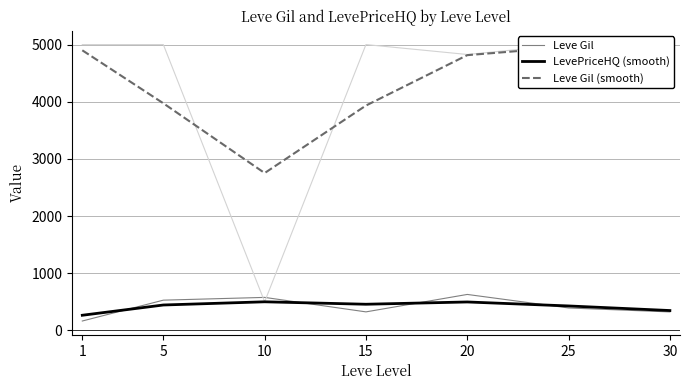

What is the highest value of the Leve Gil series?

628.3